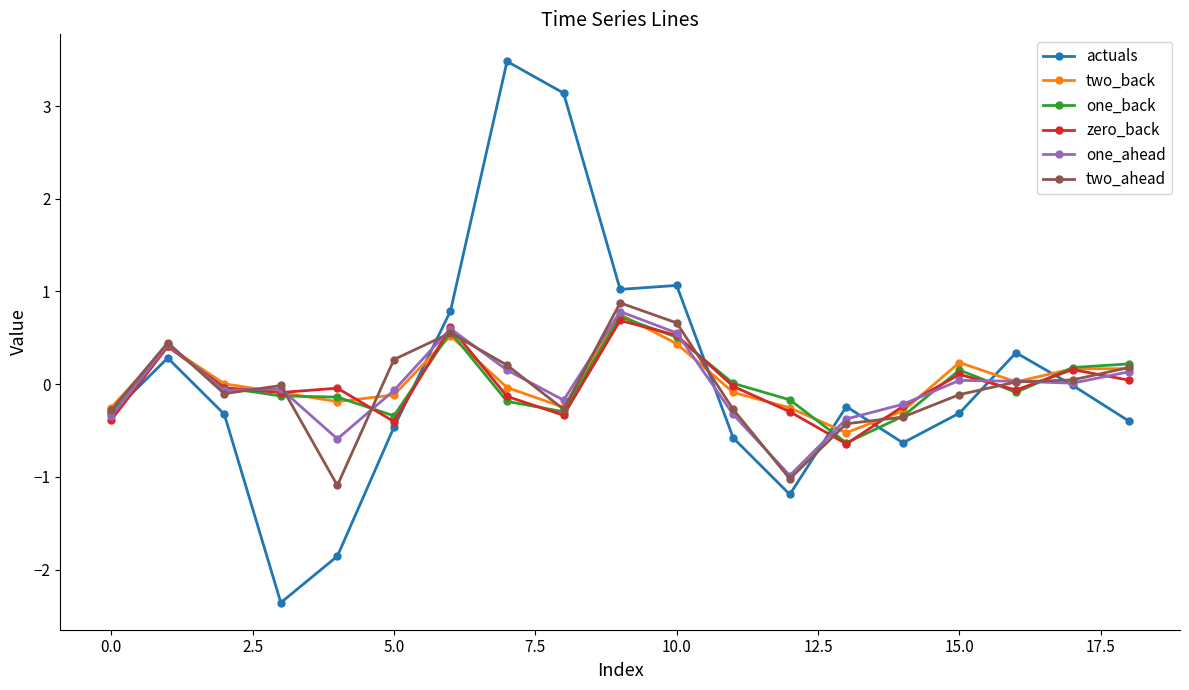

Which series has the widest spread of values?

actuals